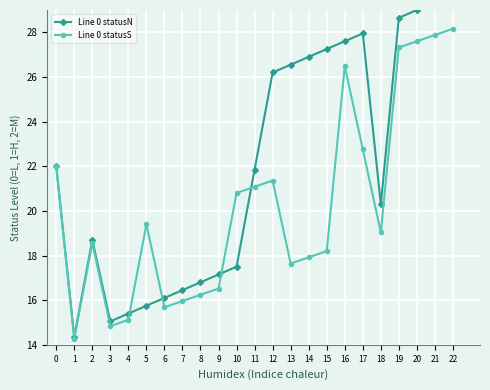

At which category does Line 0 statusS reach its first local valley?

1